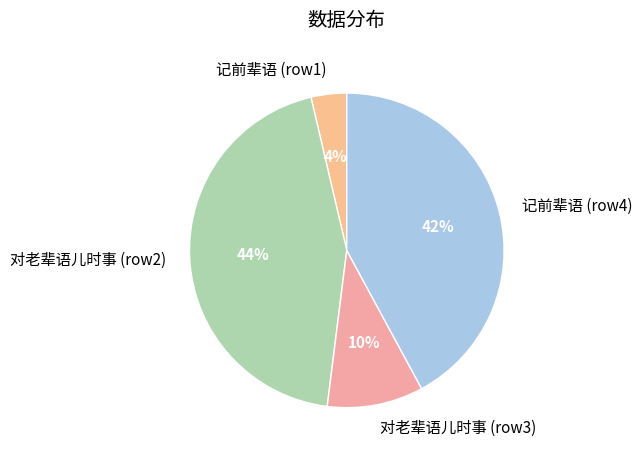

To the nearest percent, what is the average slice percentage?

25%